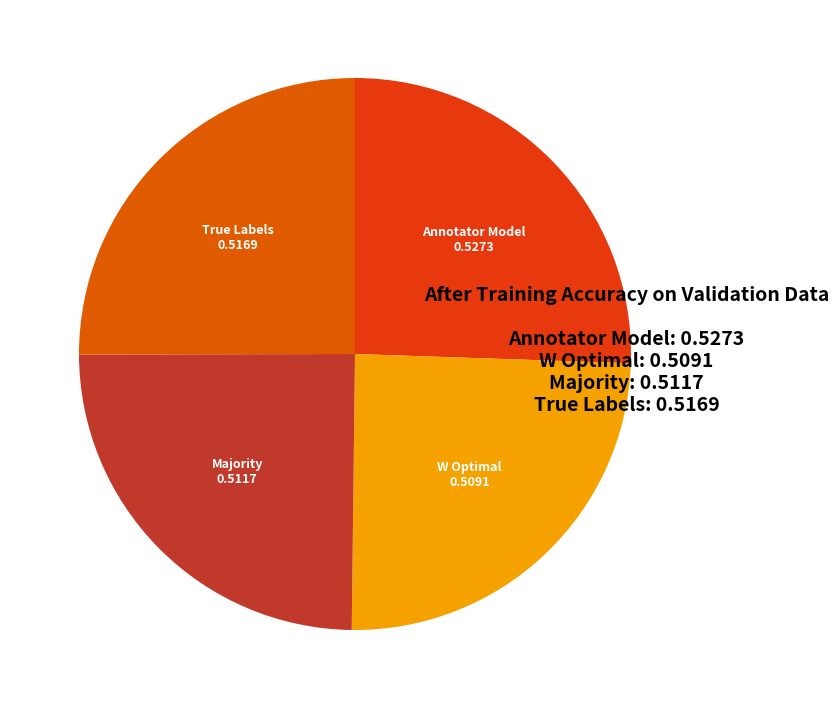

Which slice is the largest?

Annotator Model